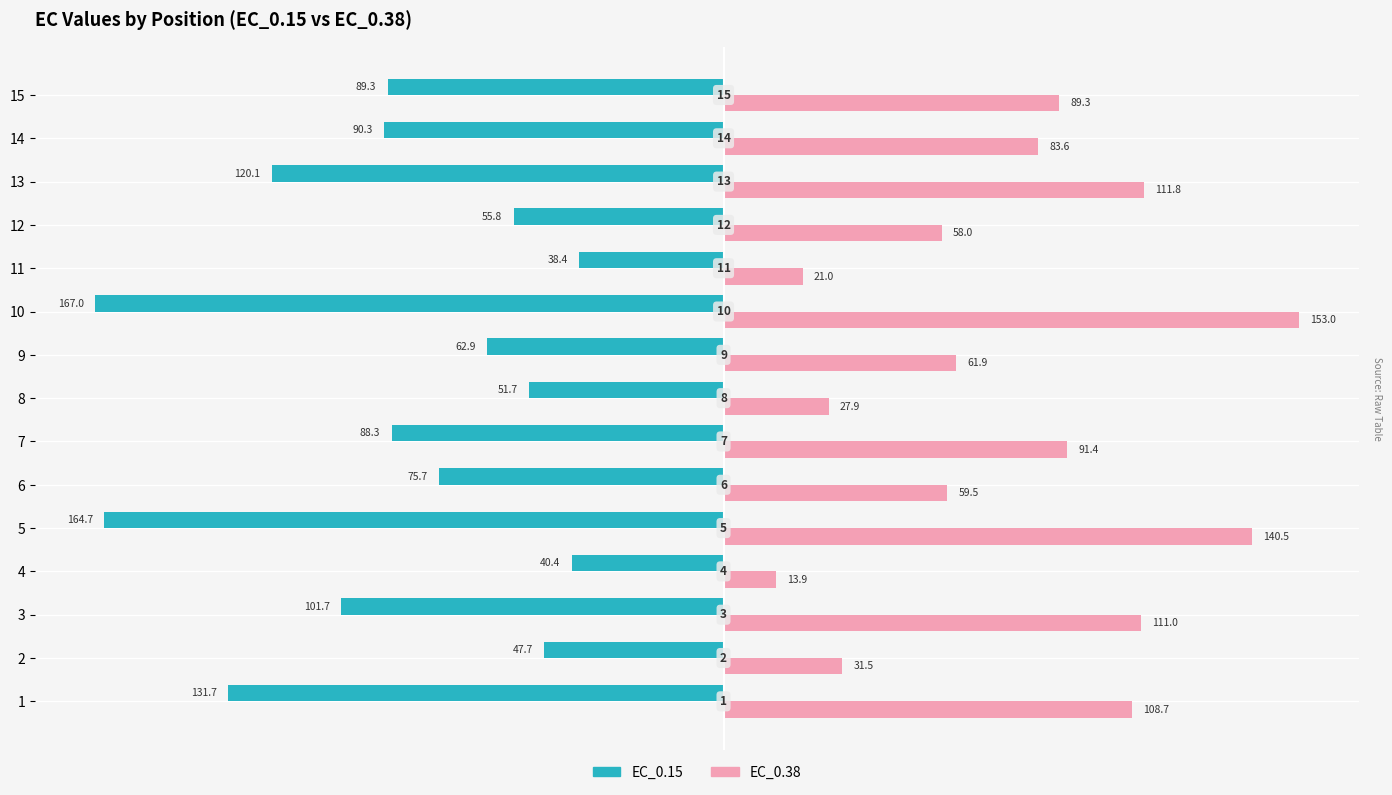

What are all the series names shown in the legend?

EC_0.15, EC_0.38